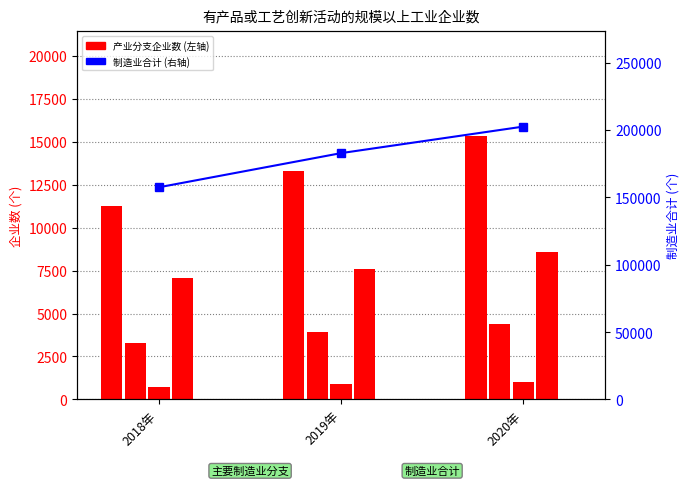

Does the chart contain any negative values?

No